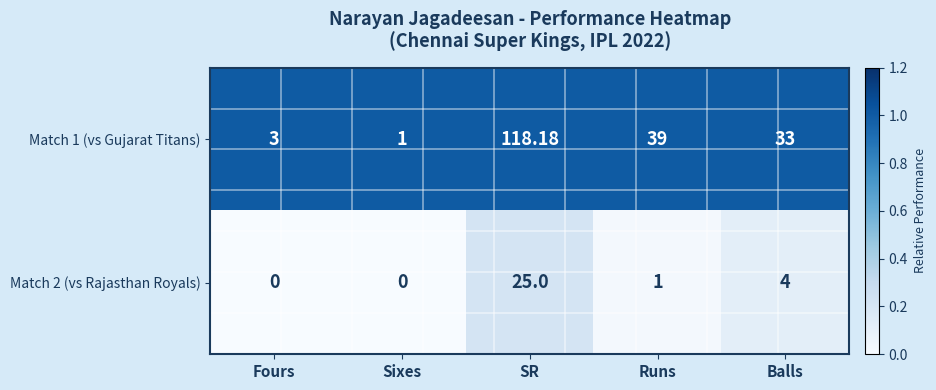

Where does the Match 1 (vs Gujarat Titans) series first go above 33?

SR